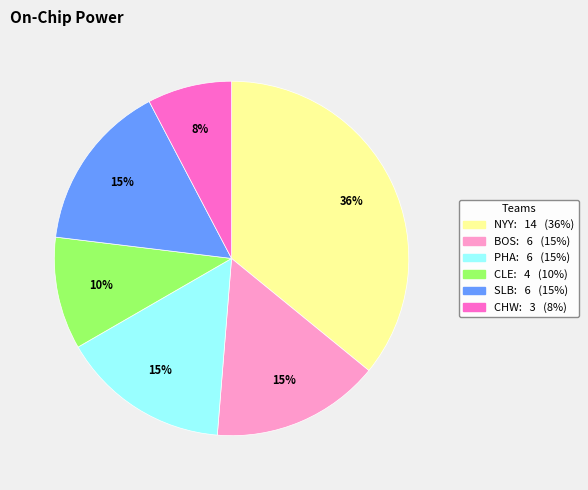

How many slices are in this pie chart?

6